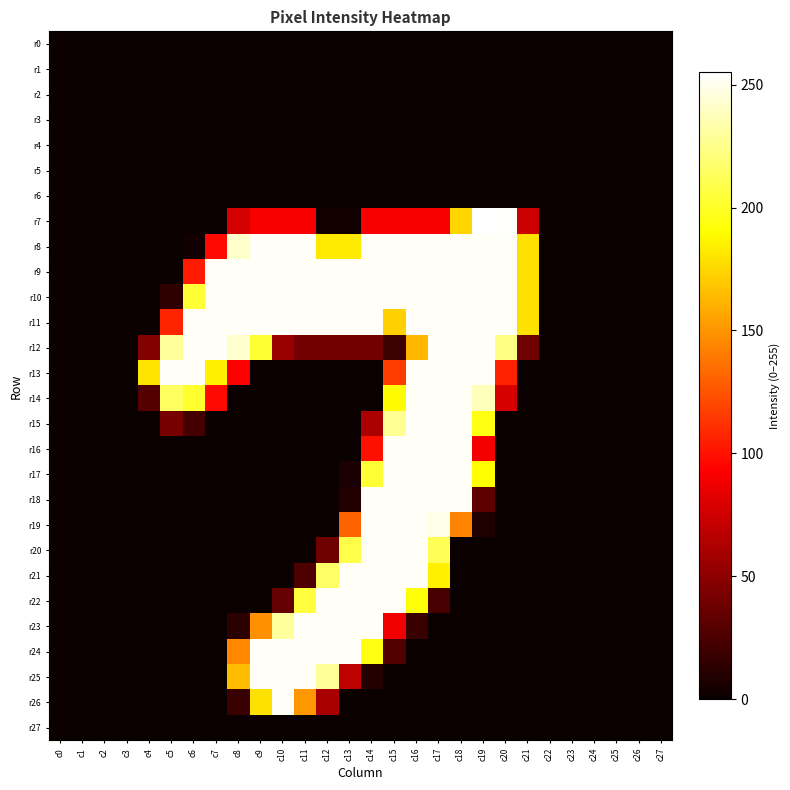

At which category is the sum across all series the highest?

c16